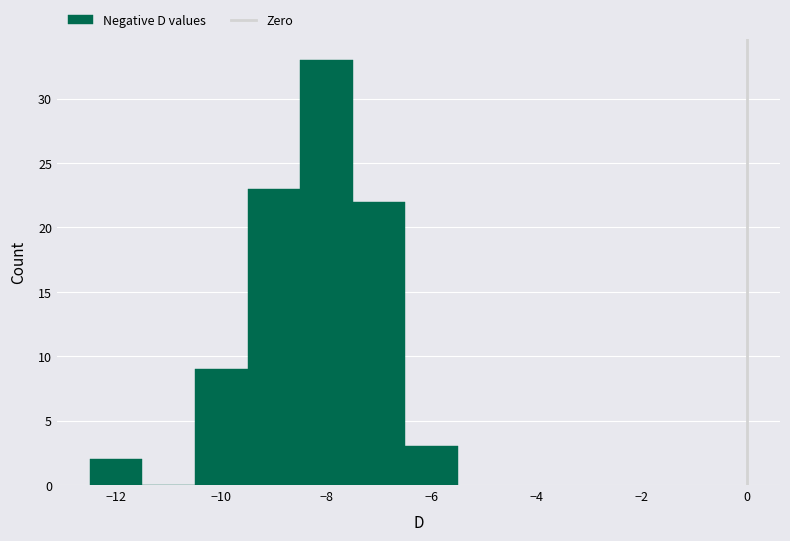

Reading left to right, transcribe this chart: for each bar, give the range it covers on the x-axis and its height. Neither the bar edges nor the heights are printed on the chart, so give them approximately, as read against the axes.

-12.5 to -11.5: 2
-11.5 to -10.5: 0
-10.5 to -9.5: 9
-9.5 to -8.5: 23
-8.5 to -7.5: 33
-7.5 to -6.5: 22
-6.5 to -5.5: 3